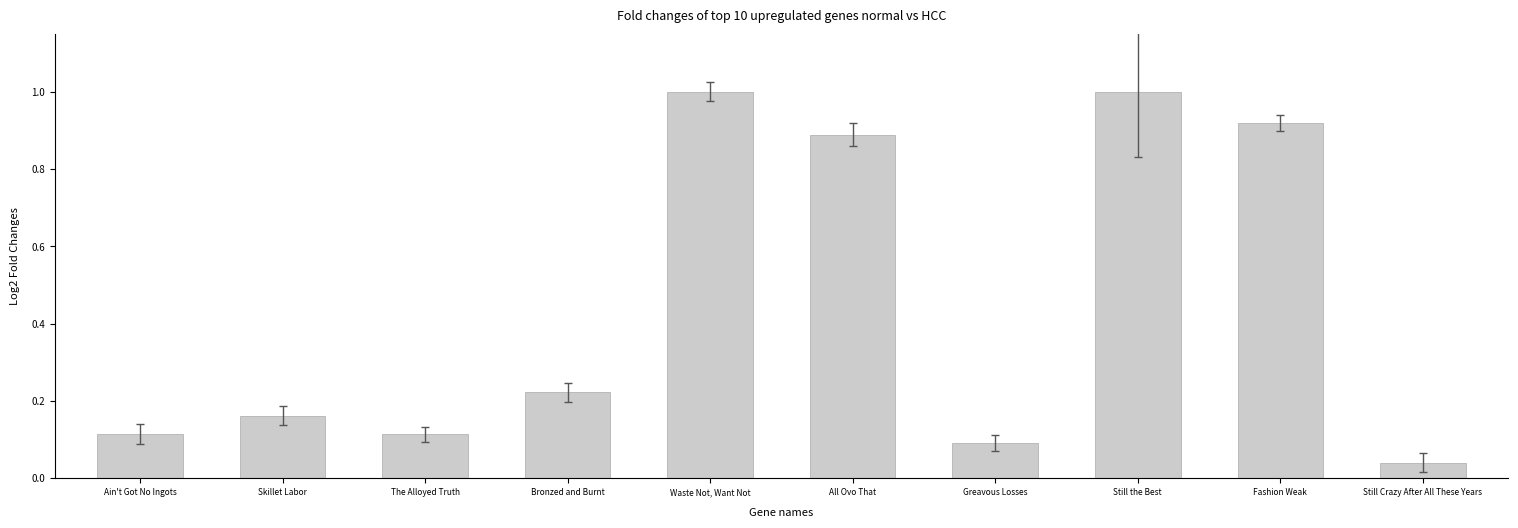

What is the average value?

0.5